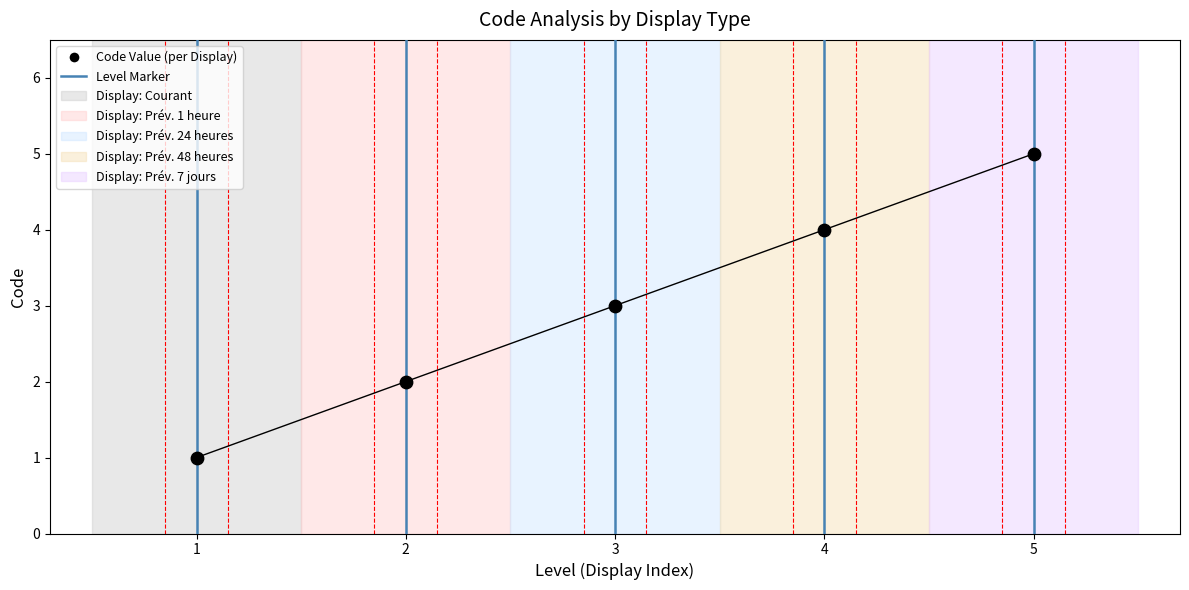

What is the range of X values (max minus min)?

4